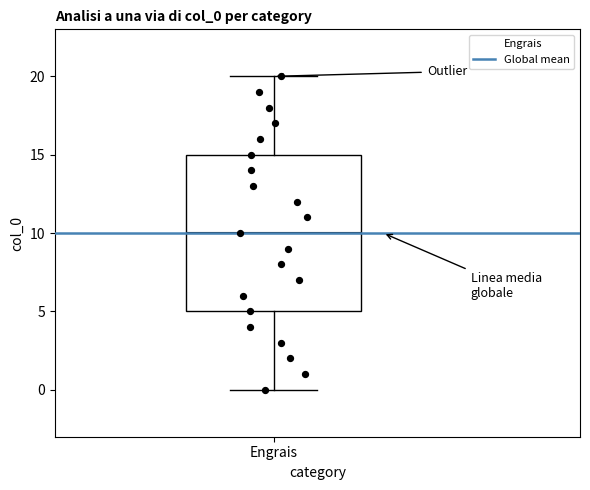

Where is the lower edge of the box for Engrais on the y-axis? The values are not printed on the chart, so give them approximately, as read against the axis.

5